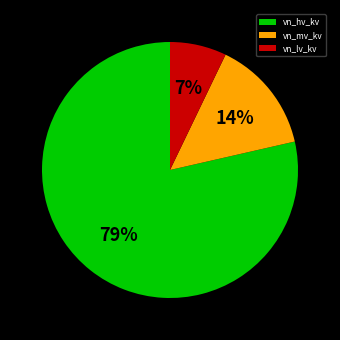

To the nearest percent, what portion does vn_lv_kv represent?

7%